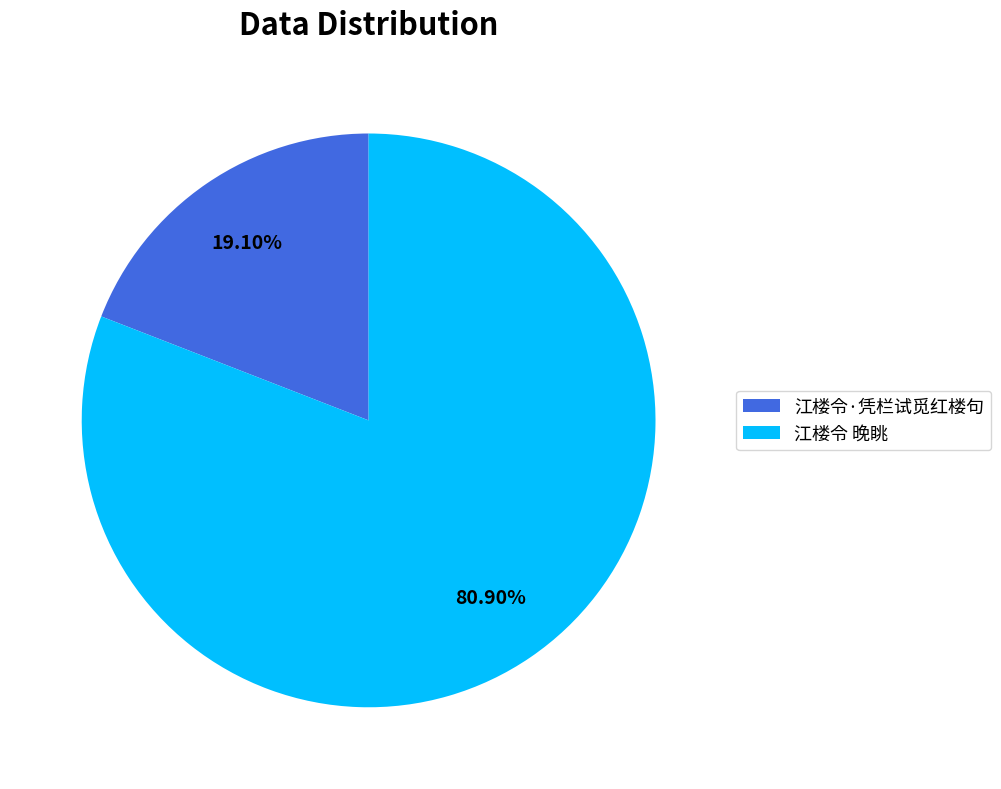

What is the ratio of the value at 江楼令·凭栏试觅红楼句 to the value at 江楼令 晚眺?

0.2